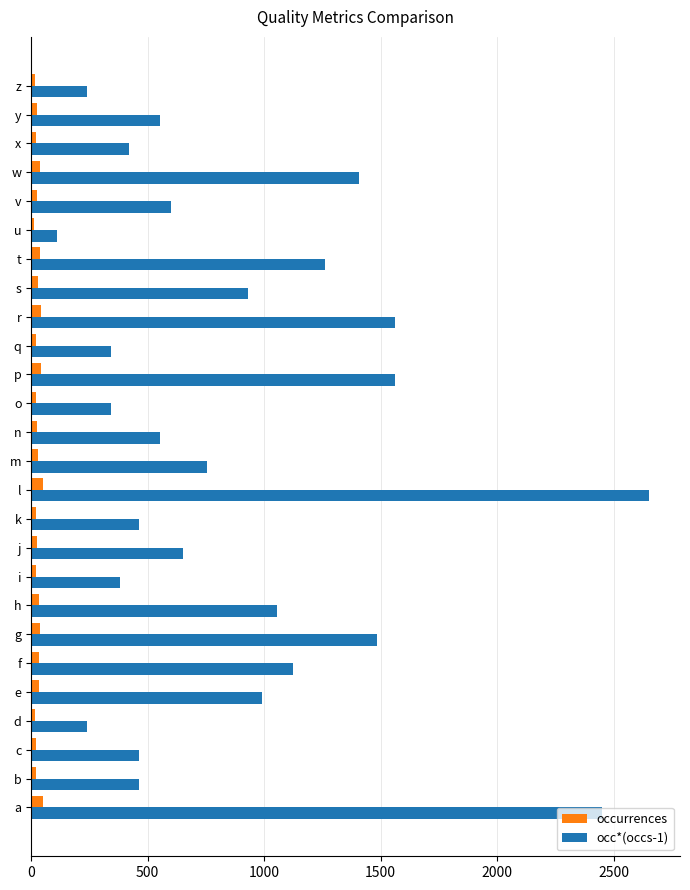

Which category has the highest value across all series?

l